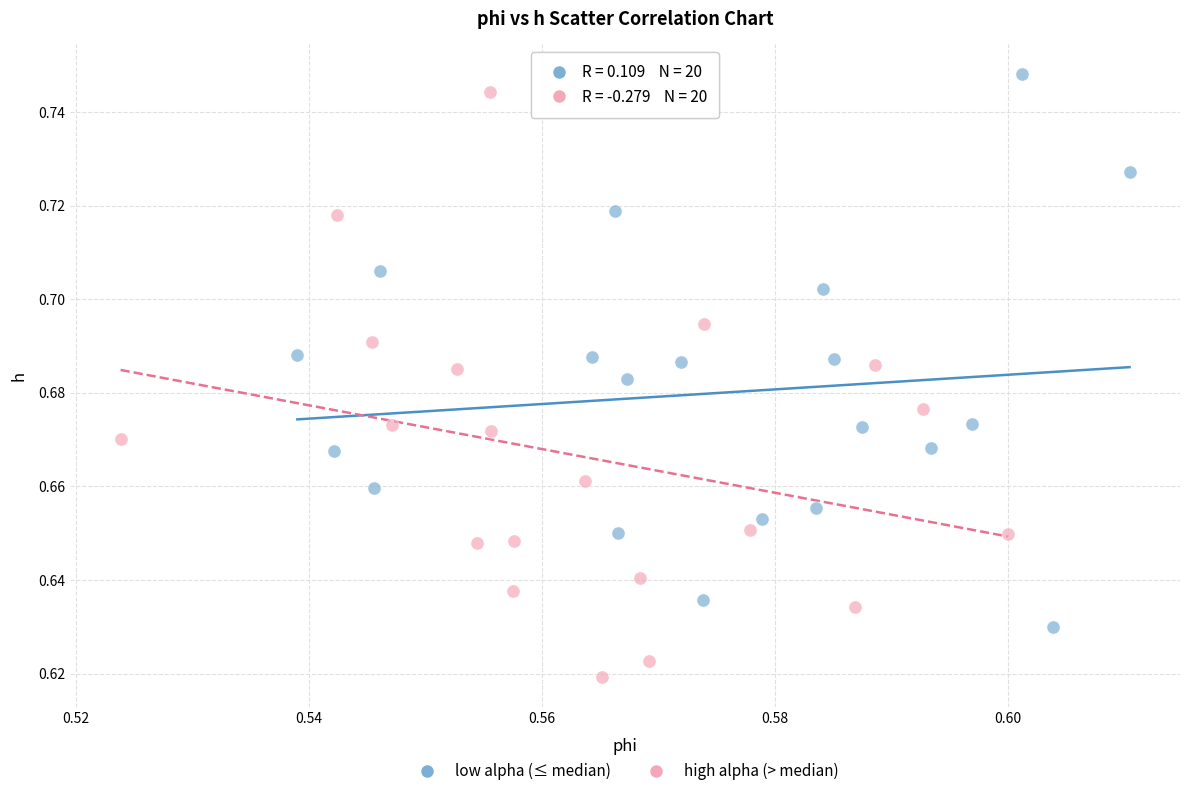

Which series reaches the minimum Y coordinate?

high alpha (> median)